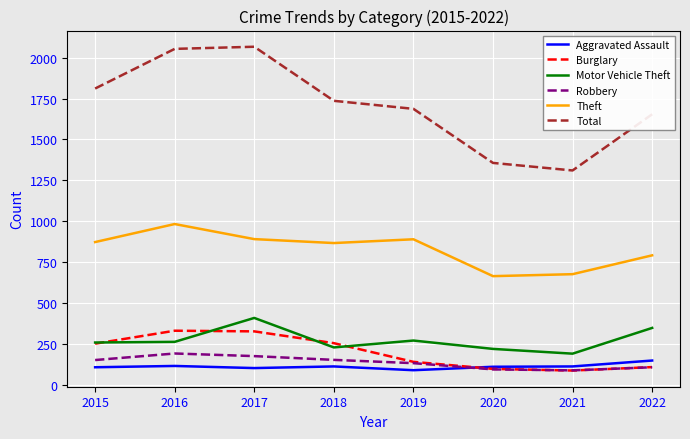

How many distinct data groups are displayed?

6